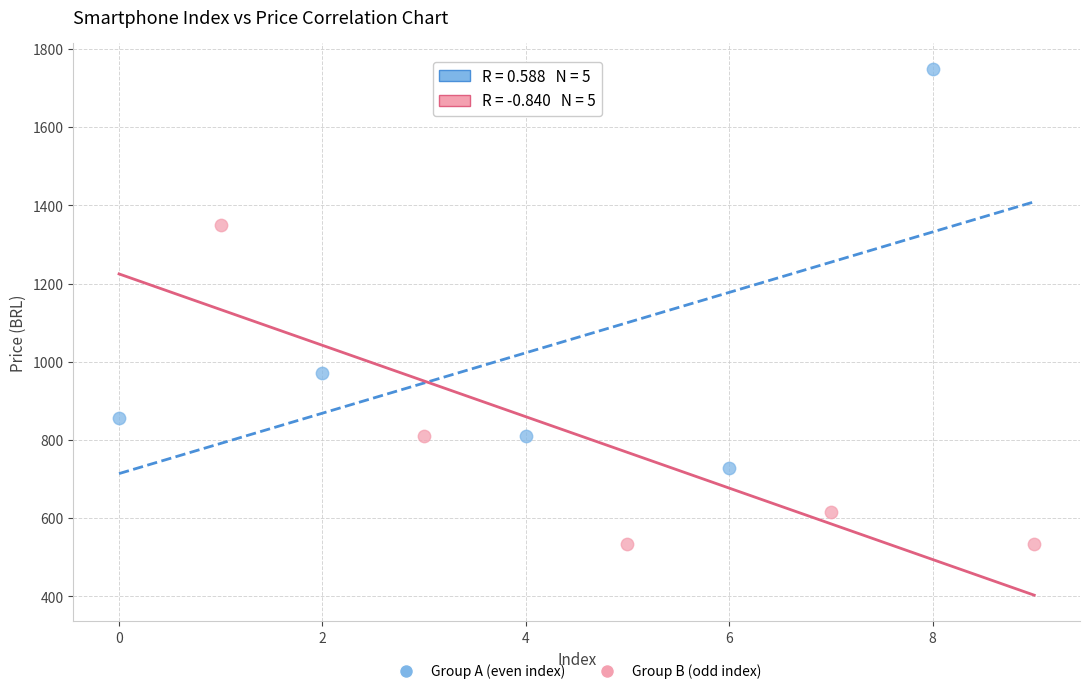

What are all the series names shown in the legend?

Group A (even index), Group B (odd index)